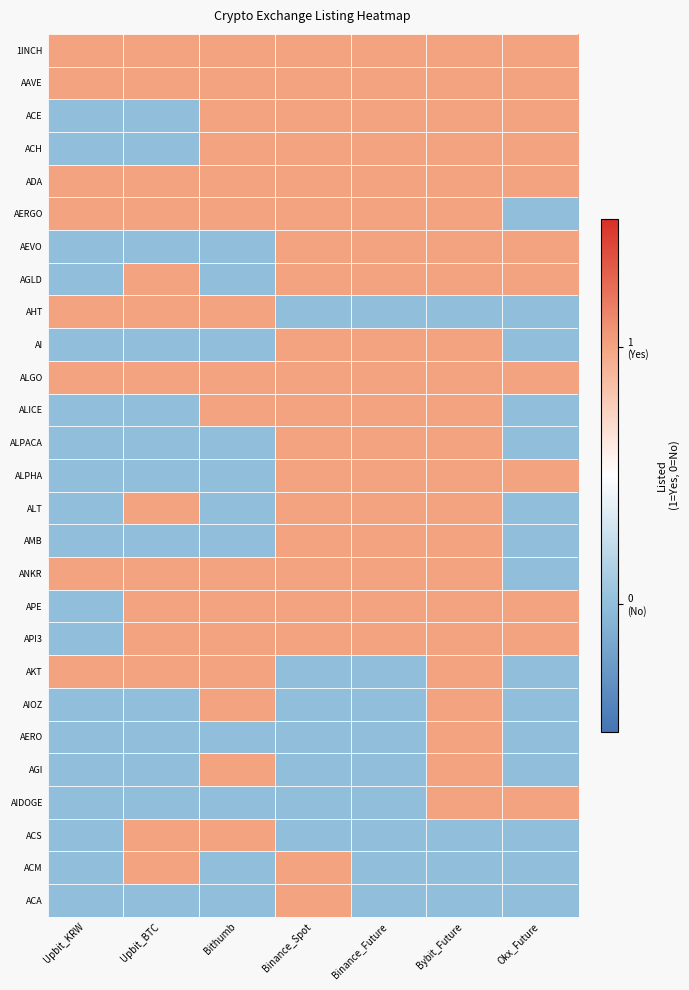

Reading left to right, extract all data points from this chart.

1INCH: Upbit_KRW=1	Upbit_BTC=1	Bithumb=1	Binance_Spot=1	Binance_Future=1	Bybit_Future=1	Okx_Future=1
AAVE: Upbit_KRW=1	Upbit_BTC=1	Bithumb=1	Binance_Spot=1	Binance_Future=1	Bybit_Future=1	Okx_Future=1
ACE: Upbit_KRW=0	Upbit_BTC=0	Bithumb=1	Binance_Spot=1	Binance_Future=1	Bybit_Future=1	Okx_Future=1
ACH: Upbit_KRW=0	Upbit_BTC=0	Bithumb=1	Binance_Spot=1	Binance_Future=1	Bybit_Future=1	Okx_Future=1
ADA: Upbit_KRW=1	Upbit_BTC=1	Bithumb=1	Binance_Spot=1	Binance_Future=1	Bybit_Future=1	Okx_Future=1
AERGO: Upbit_KRW=1	Upbit_BTC=1	Bithumb=1	Binance_Spot=1	Binance_Future=1	Bybit_Future=1	Okx_Future=0
AEVO: Upbit_KRW=0	Upbit_BTC=0	Bithumb=0	Binance_Spot=1	Binance_Future=1	Bybit_Future=1	Okx_Future=1
AGLD: Upbit_KRW=0	Upbit_BTC=1	Bithumb=0	Binance_Spot=1	Binance_Future=1	Bybit_Future=1	Okx_Future=1
AHT: Upbit_KRW=1	Upbit_BTC=1	Bithumb=1	Binance_Spot=0	Binance_Future=0	Bybit_Future=0	Okx_Future=0
AI: Upbit_KRW=0	Upbit_BTC=0	Bithumb=0	Binance_Spot=1	Binance_Future=1	Bybit_Future=1	Okx_Future=0
ALGO: Upbit_KRW=1	Upbit_BTC=1	Bithumb=1	Binance_Spot=1	Binance_Future=1	Bybit_Future=1	Okx_Future=1
ALICE: Upbit_KRW=0	Upbit_BTC=0	Bithumb=1	Binance_Spot=1	Binance_Future=1	Bybit_Future=1	Okx_Future=0
ALPACA: Upbit_KRW=0	Upbit_BTC=0	Bithumb=0	Binance_Spot=1	Binance_Future=1	Bybit_Future=1	Okx_Future=0
ALPHA: Upbit_KRW=0	Upbit_BTC=0	Bithumb=0	Binance_Spot=1	Binance_Future=1	Bybit_Future=1	Okx_Future=1
ALT: Upbit_KRW=0	Upbit_BTC=1	Bithumb=0	Binance_Spot=1	Binance_Future=1	Bybit_Future=1	Okx_Future=0
AMB: Upbit_KRW=0	Upbit_BTC=0	Bithumb=0	Binance_Spot=1	Binance_Future=1	Bybit_Future=1	Okx_Future=0
ANKR: Upbit_KRW=1	Upbit_BTC=1	Bithumb=1	Binance_Spot=1	Binance_Future=1	Bybit_Future=1	Okx_Future=0
APE: Upbit_KRW=0	Upbit_BTC=1	Bithumb=1	Binance_Spot=1	Binance_Future=1	Bybit_Future=1	Okx_Future=1
API3: Upbit_KRW=0	Upbit_BTC=1	Bithumb=1	Binance_Spot=1	Binance_Future=1	Bybit_Future=1	Okx_Future=1
AKT: Upbit_KRW=1	Upbit_BTC=1	Bithumb=1	Binance_Spot=0	Binance_Future=0	Bybit_Future=1	Okx_Future=0
AIOZ: Upbit_KRW=0	Upbit_BTC=0	Bithumb=1	Binance_Spot=0	Binance_Future=0	Bybit_Future=1	Okx_Future=0
AERO: Upbit_KRW=0	Upbit_BTC=0	Bithumb=0	Binance_Spot=0	Binance_Future=0	Bybit_Future=1	Okx_Future=0
AGI: Upbit_KRW=0	Upbit_BTC=0	Bithumb=1	Binance_Spot=0	Binance_Future=0	Bybit_Future=1	Okx_Future=0
AIDOGE: Upbit_KRW=0	Upbit_BTC=0	Bithumb=0	Binance_Spot=0	Binance_Future=0	Bybit_Future=1	Okx_Future=1
ACS: Upbit_KRW=0	Upbit_BTC=1	Bithumb=1	Binance_Spot=0	Binance_Future=0	Bybit_Future=0	Okx_Future=0
ACM: Upbit_KRW=0	Upbit_BTC=1	Bithumb=0	Binance_Spot=1	Binance_Future=0	Bybit_Future=0	Okx_Future=0
ACA: Upbit_KRW=0	Upbit_BTC=0	Bithumb=0	Binance_Spot=1	Binance_Future=0	Bybit_Future=0	Okx_Future=0